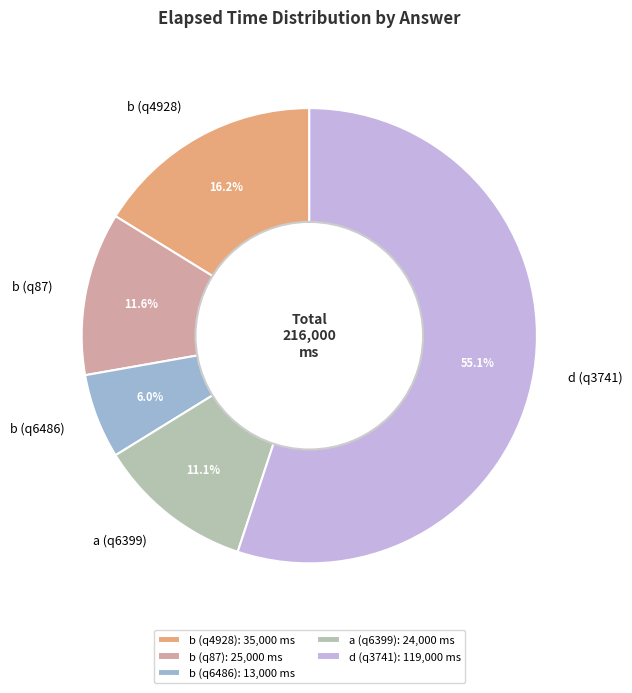

How many segments does this pie chart have?

5